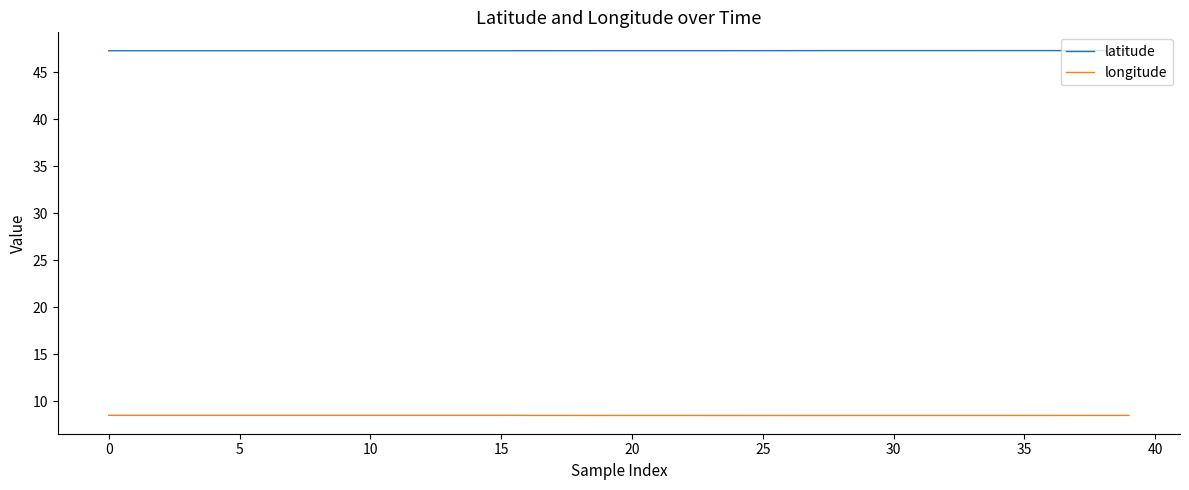

Reading left to right, what are all the values shown in this chart?

latitude: 47.3	47.3	47.3	47.3	47.3	47.3	47.3	47.3	47.3	47.3	47.3	47.3	47.3	47.3	47.3	47.3	47.3	47.3	47.3	47.3	47.3	47.3	47.3	47.3	47.3	47.3	47.3	47.3	47.3	47.3	47.3	47.3	47.3	47.3	47.3	47.3	47.3	47.3	47.3	47.3
longitude: 8.5	8.5	8.5	8.5	8.5	8.5	8.5	8.5	8.5	8.5	8.5	8.5	8.5	8.5	8.5	8.5	8.5	8.5	8.5	8.5	8.5	8.5	8.5	8.5	8.5	8.5	8.5	8.5	8.5	8.5	8.5	8.5	8.5	8.5	8.5	8.5	8.5	8.5	8.5	8.5